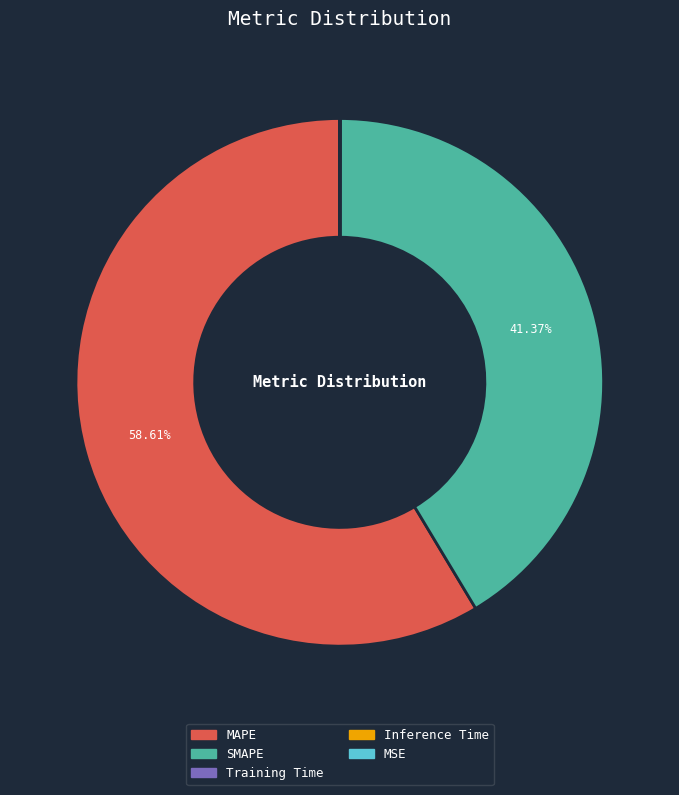

What percentage is the SMAPE slice, to the nearest percent?

41%